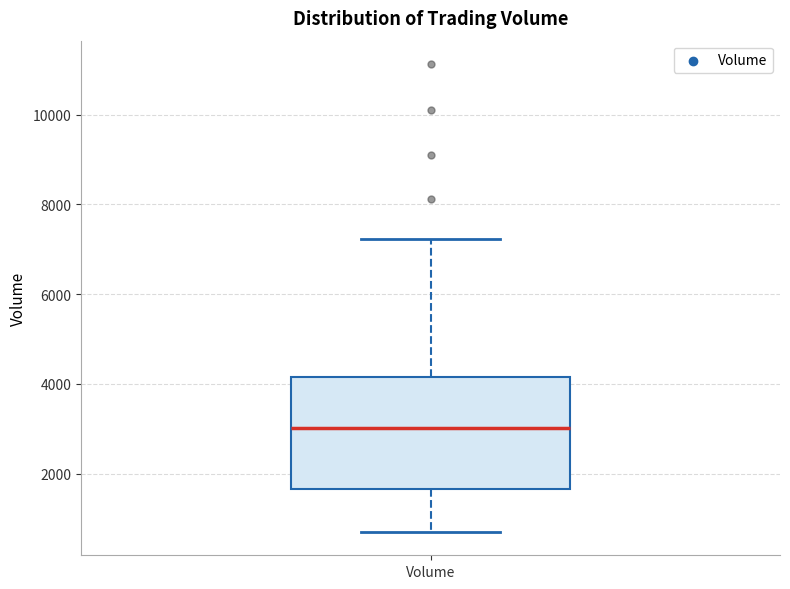

Read this box plot against the y-axis: the position of the median line, the range covered by the box, and the ends of both whiskers. The values are not printed on the chart, so give them approximately, as read against the axis.

median 3000, box 1600 to 4200, whiskers 800 to 7200